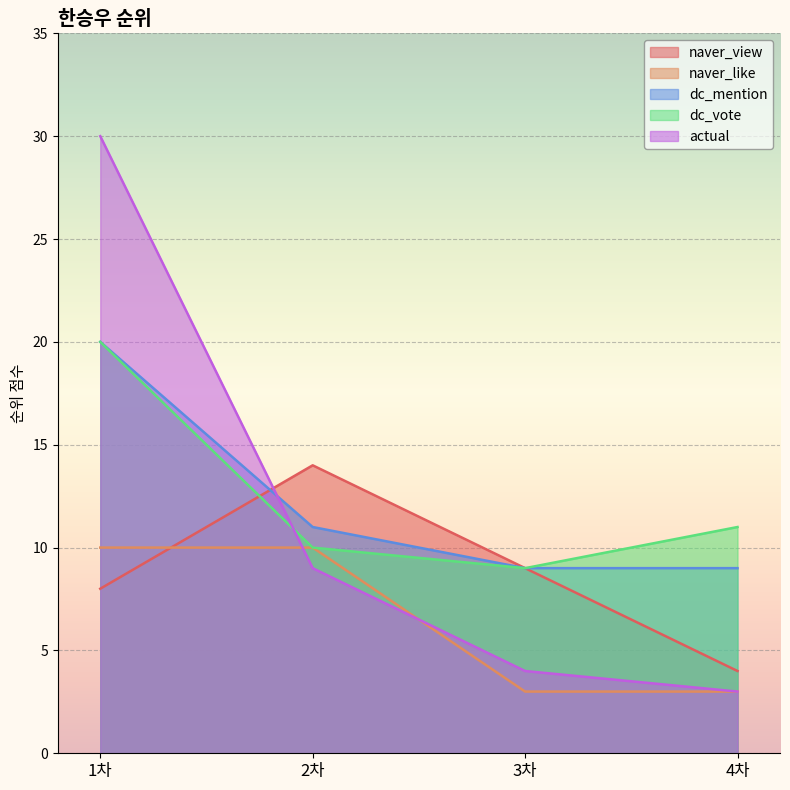

Count the number of data series in this chart.

5